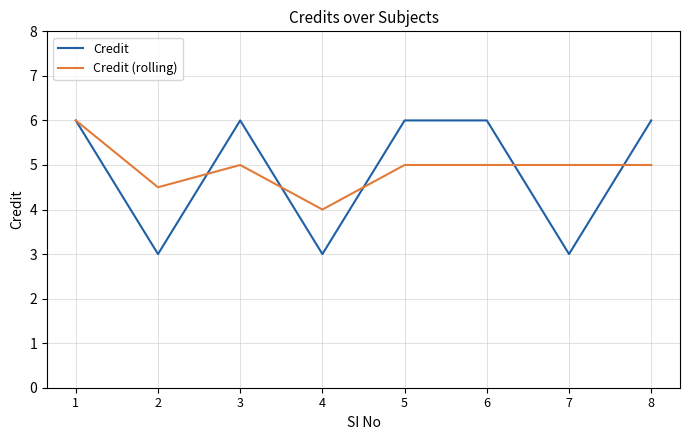

Which series has the largest range (max minus min)?

Credit